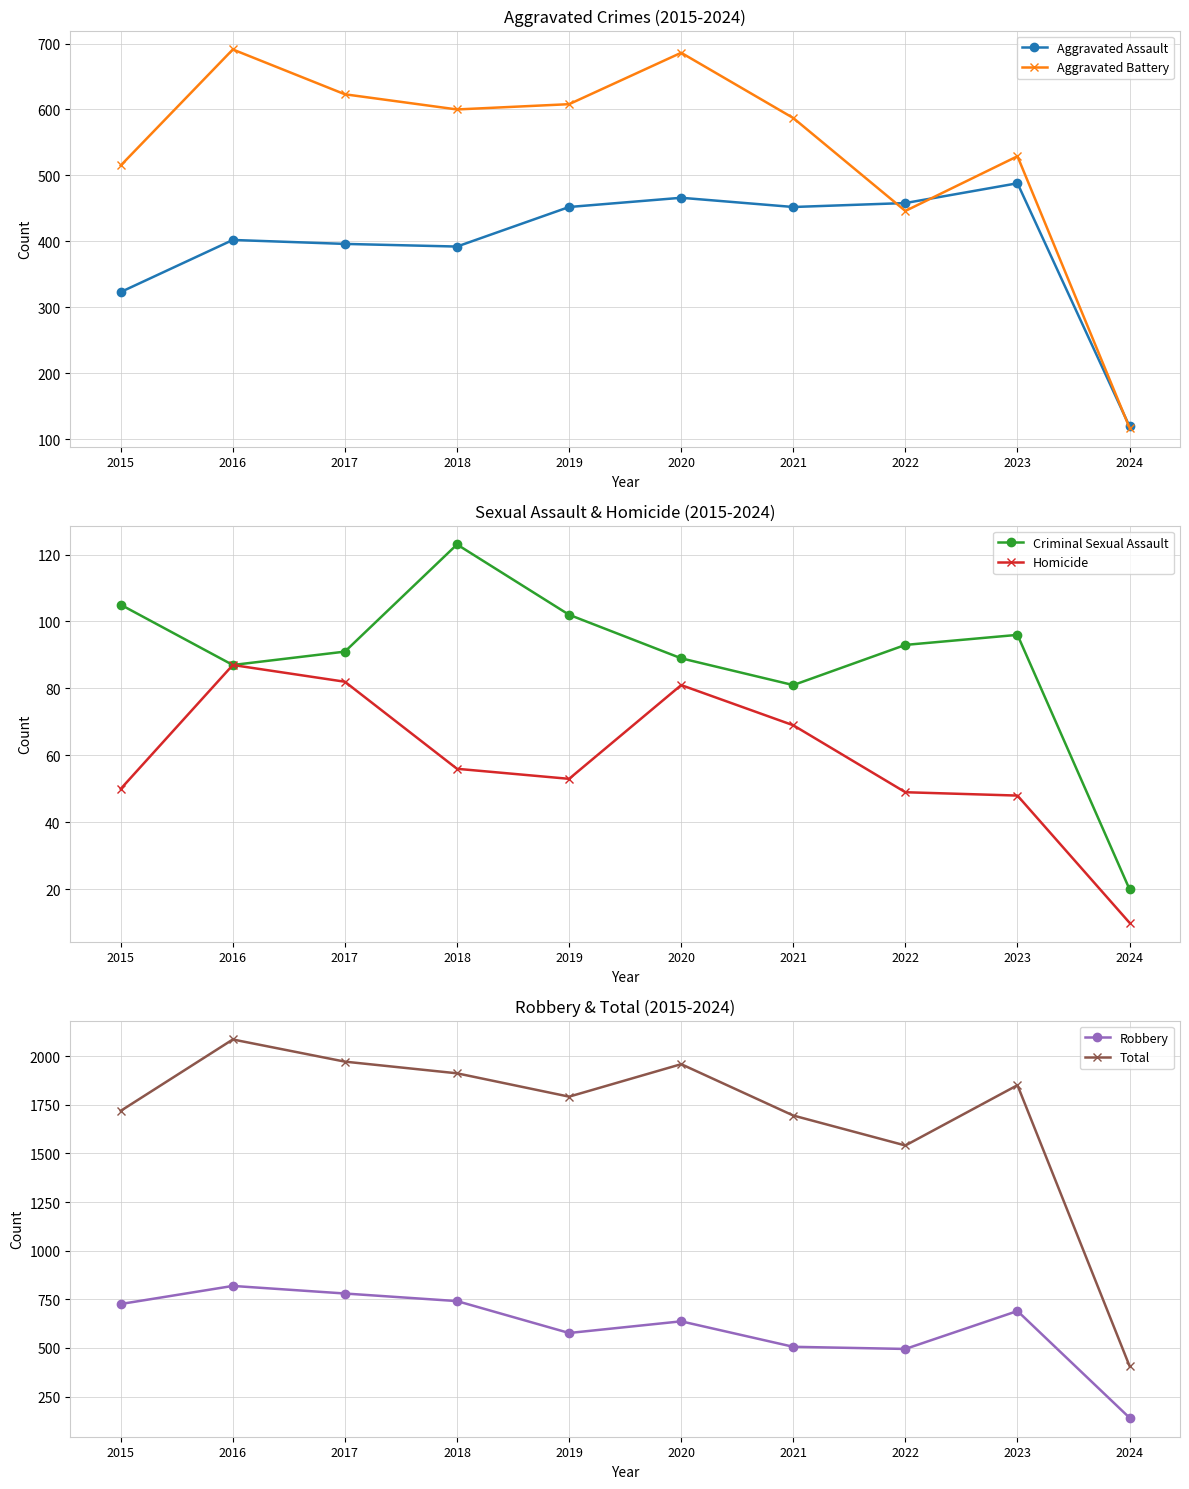

The value of Homicide at 2015 is 18. True or false?

False